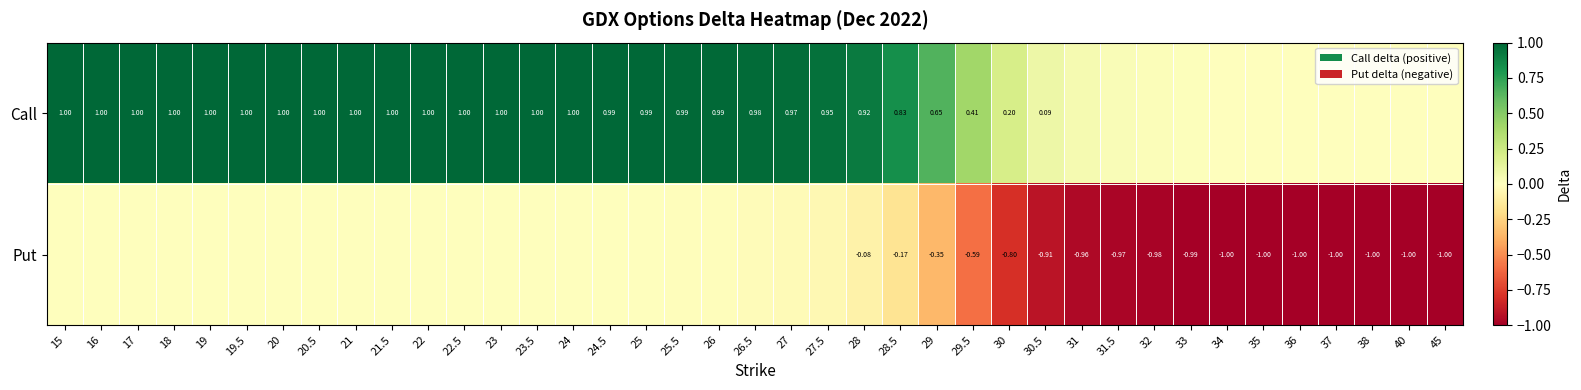

List the series in order of their peak value, highest first.

Call, Put